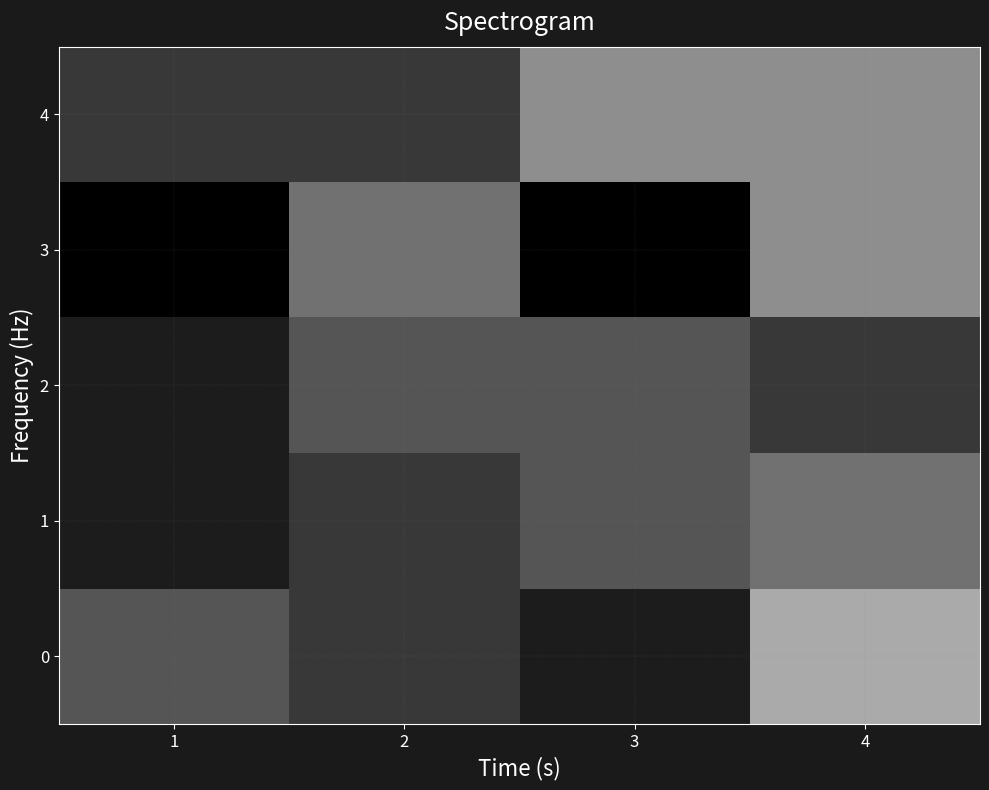

Which series changed the most between 1 and 2?

3